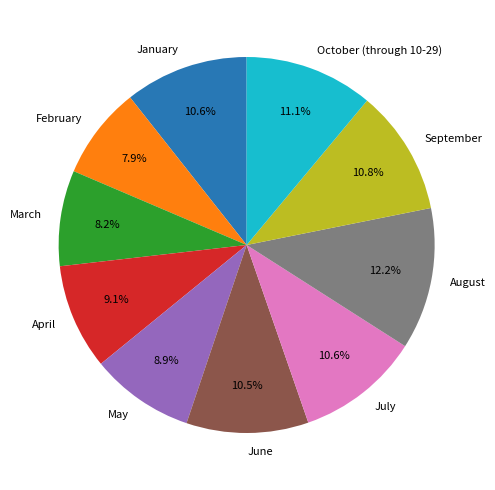

Does June account for over 50% of the chart?

No